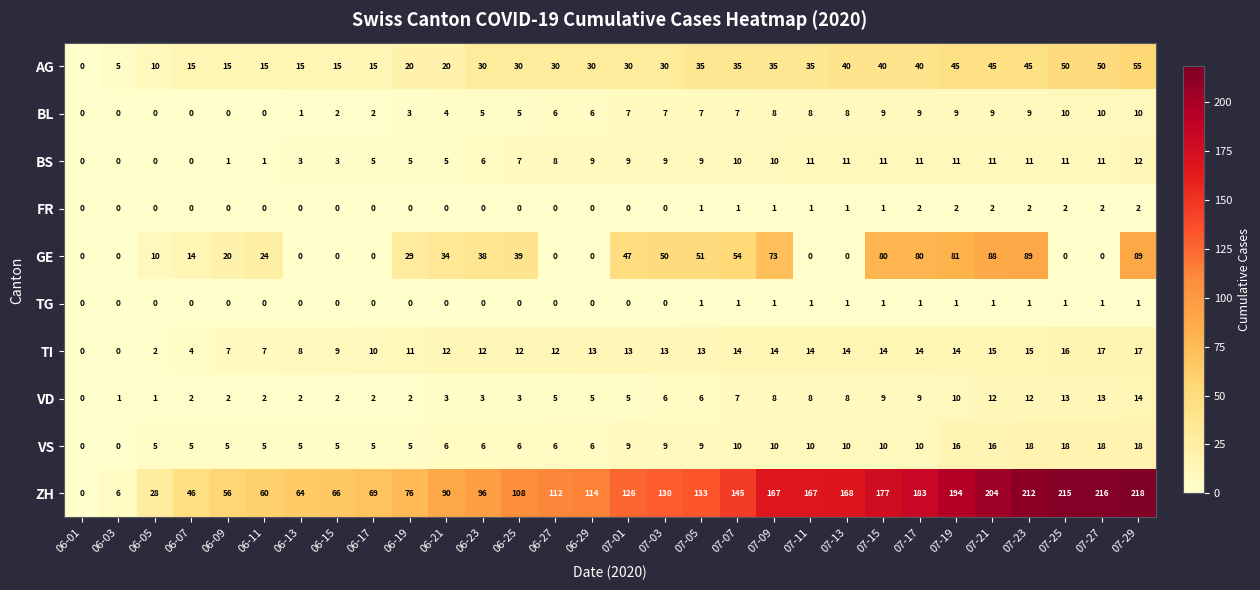

Which series has the largest range (max minus min)?

ZH